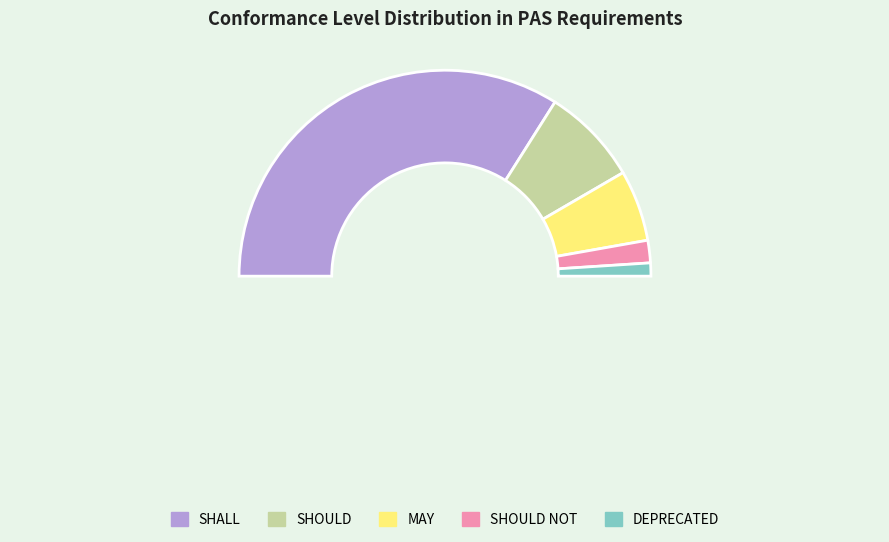

True or false: SHALL accounts for 56% of the total.

False